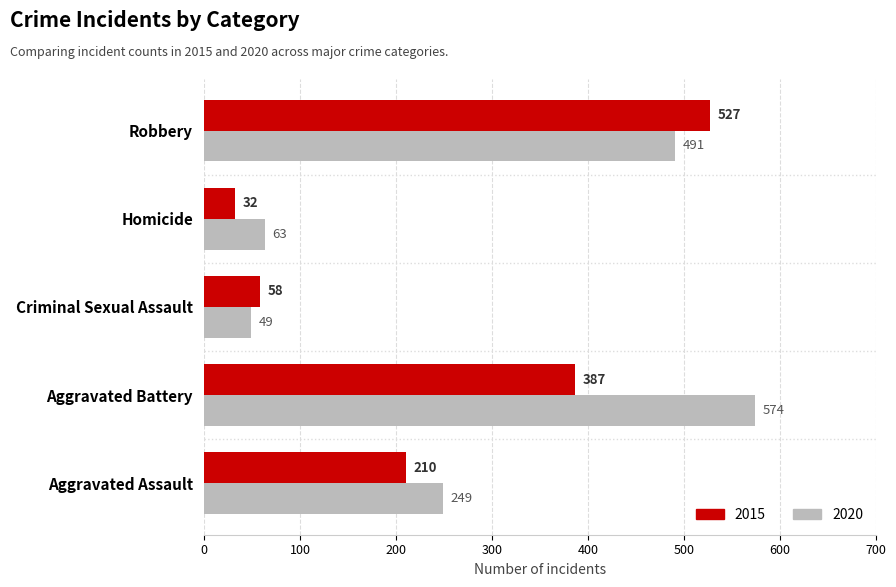

Rank the series by their maximum value, from highest to lowest.

2020, 2015